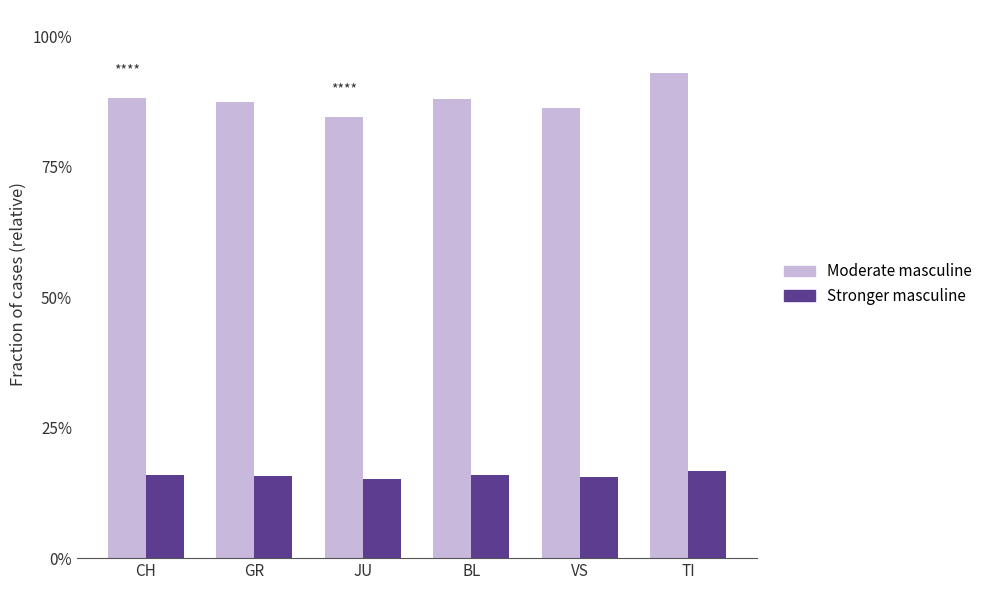

What position from the left is CH?

1